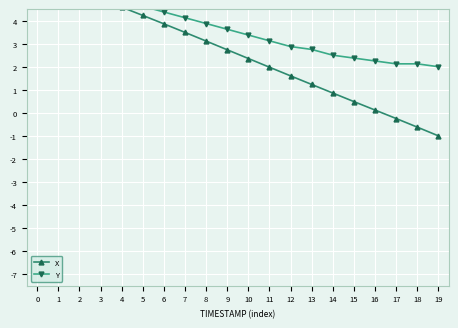

What is the difference between the highest and lowest values at 12?

1.3